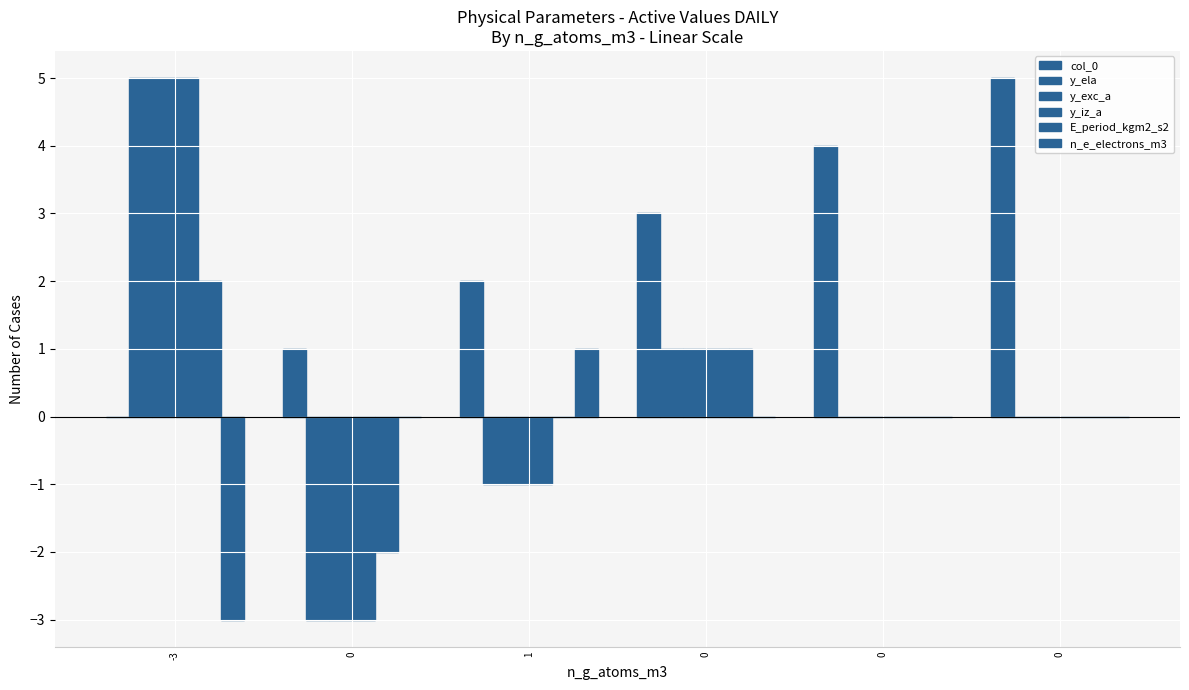

Is the value of y_ela at 0 greater than the value of y_iz_a at 0?

No